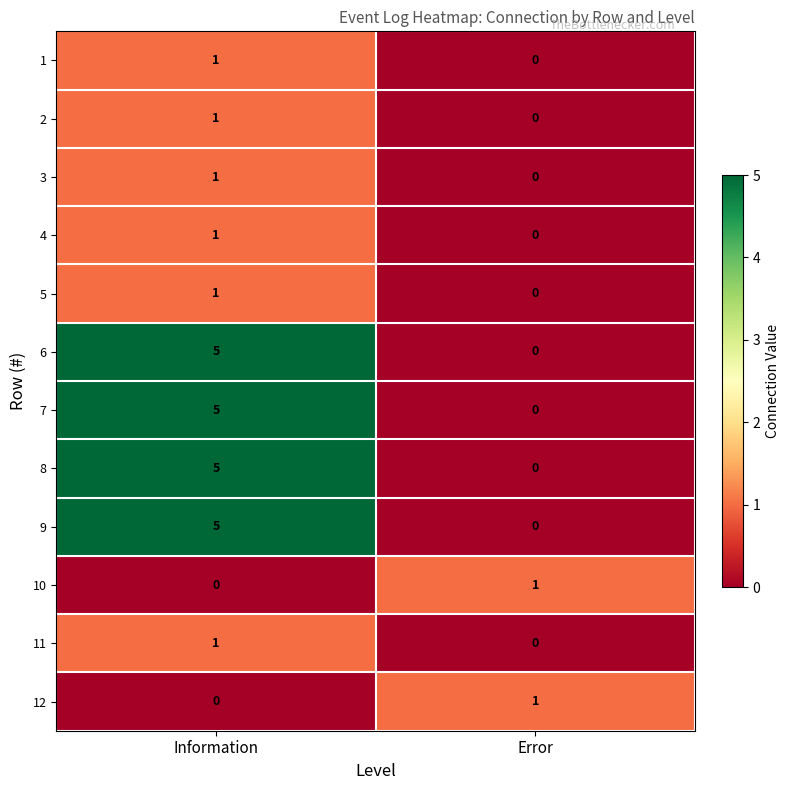

What is the greatest value displayed?

5